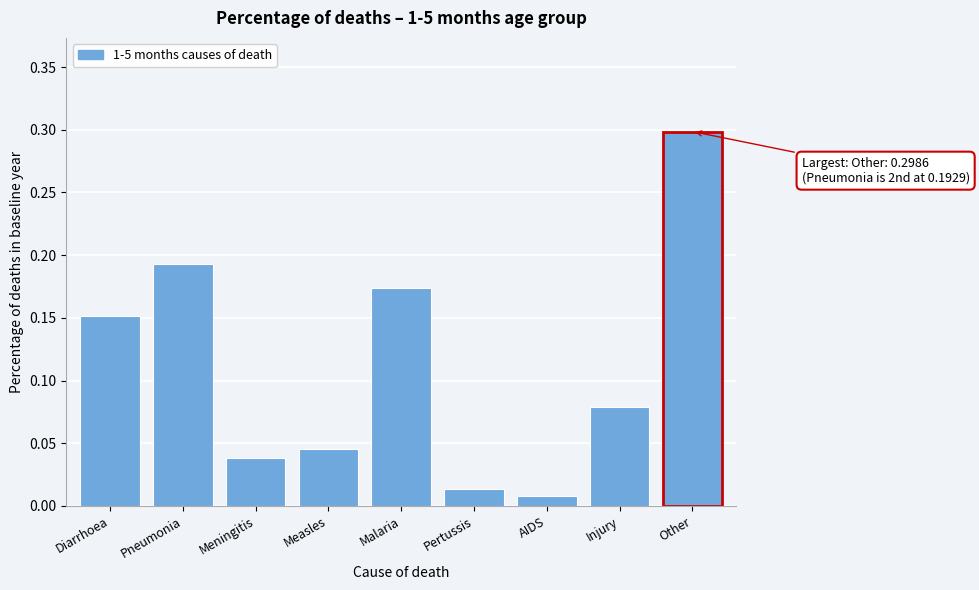

Which has a higher value, Diarrhoea or AIDS?

Diarrhoea